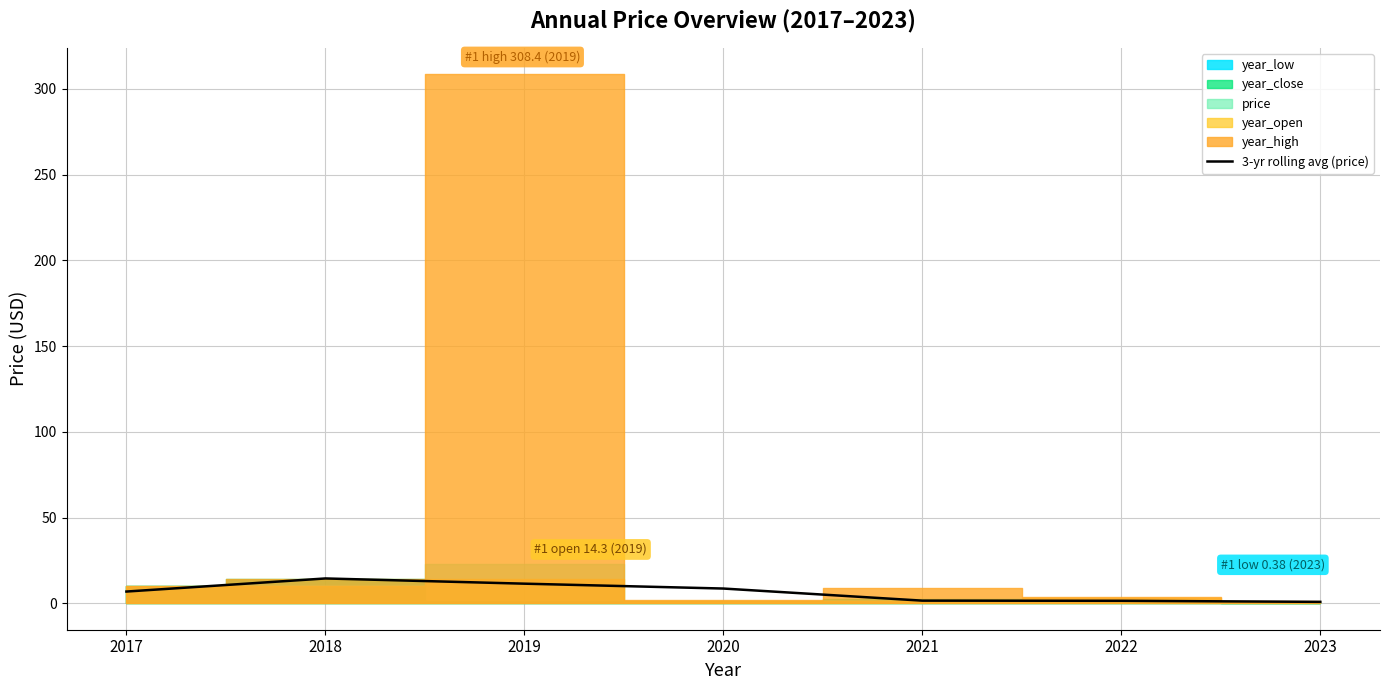

What is the ratio of the value at 2019 to the value at 2017?

1.7